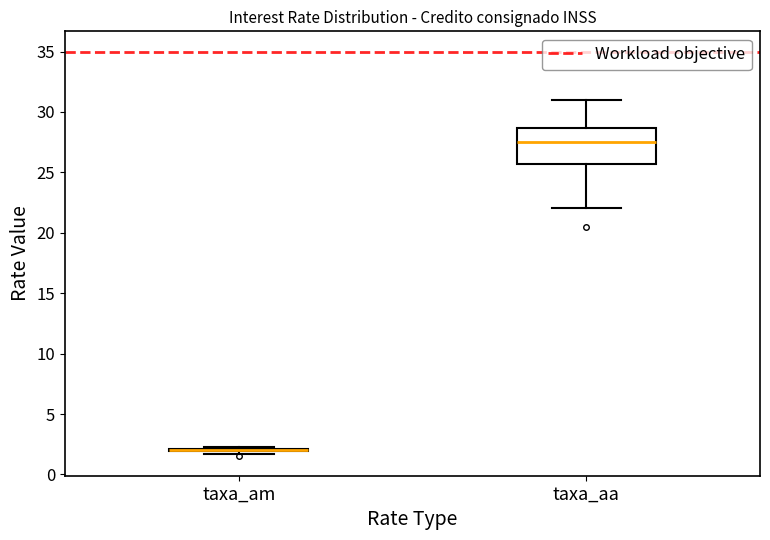

Which box is the tallest, from its lower edge to its upper edge?

taxa_aa